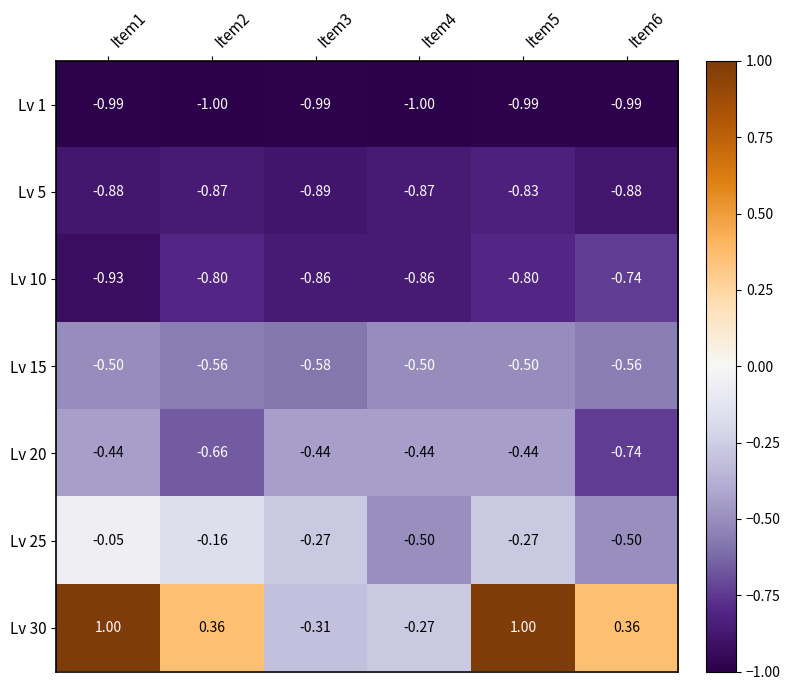

Is the value of Lv 25 at Item1 greater than the value of Lv 30 at Item6?

No